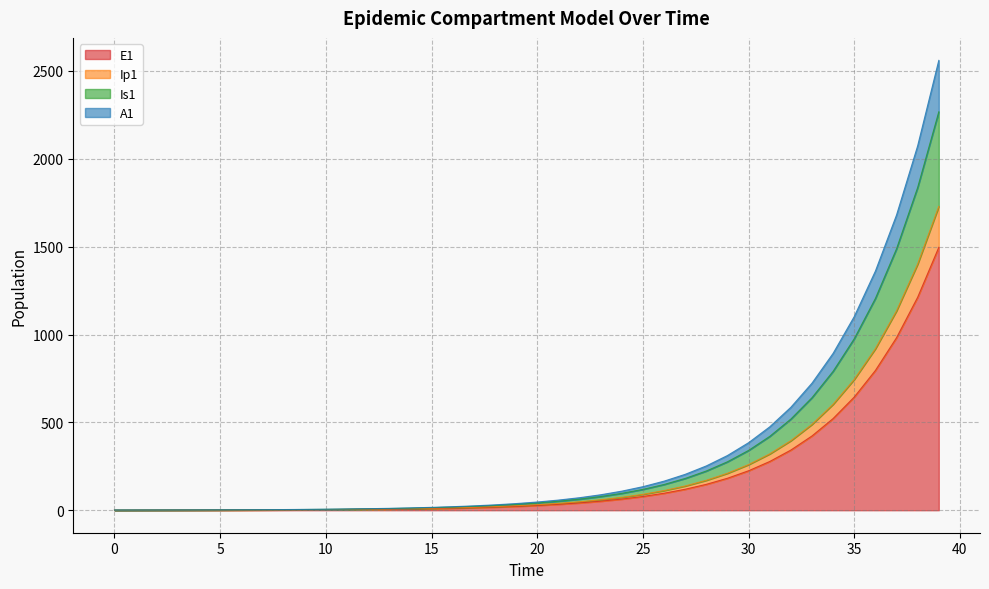

What are all the series names shown in the legend?

E1, Ip1, Is1, A1